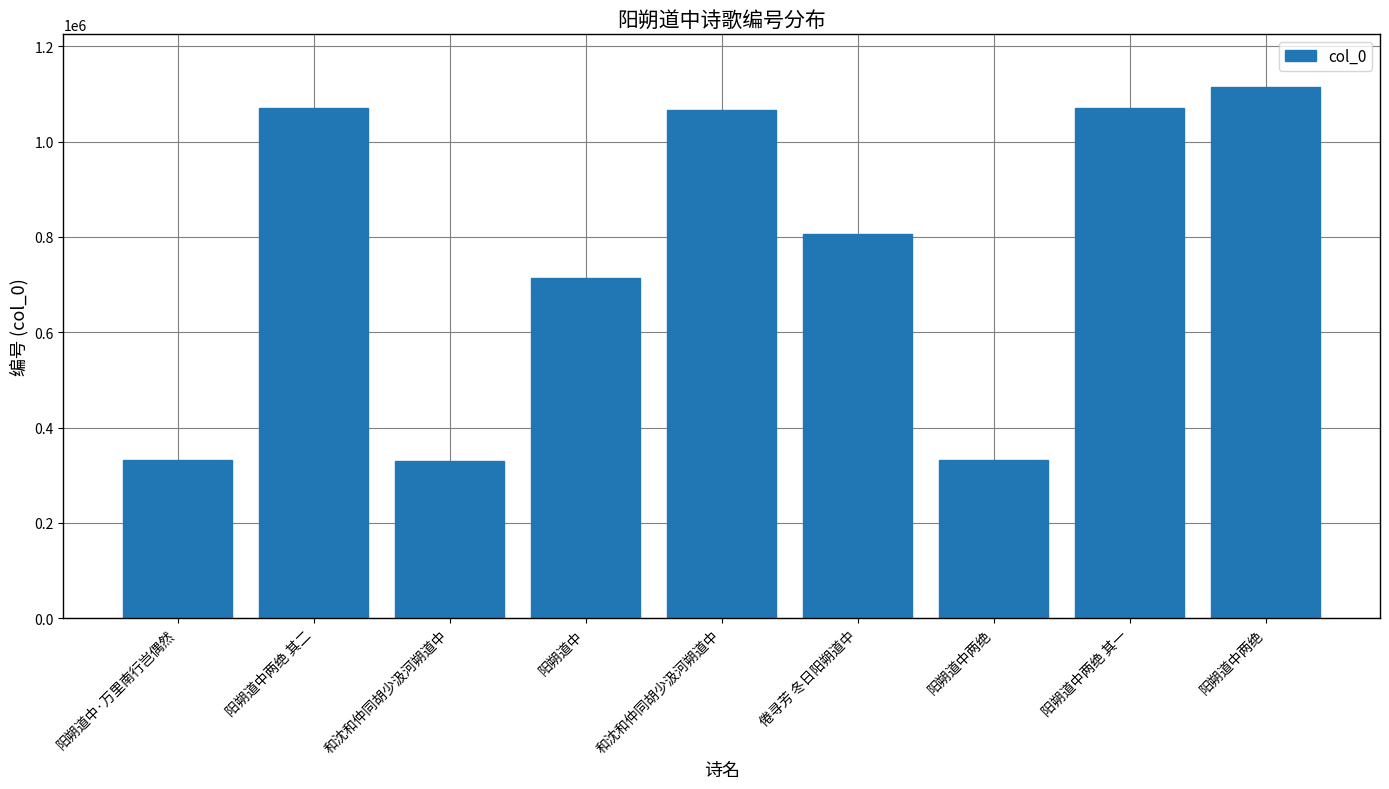

Approximately how many times larger is the value at 和沈和仲同胡少汲河朔道中 compared to 阳朔道中两绝?

3.2